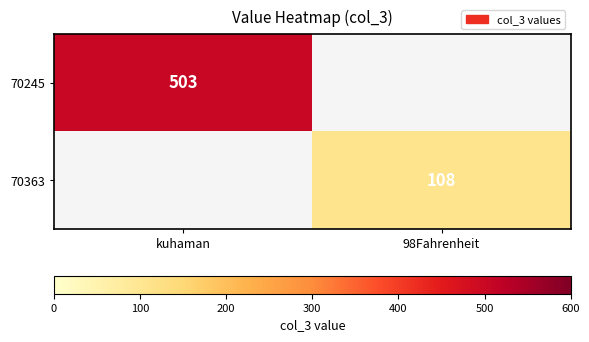

Is it true that 70245 equals 503 at kuhaman?

True